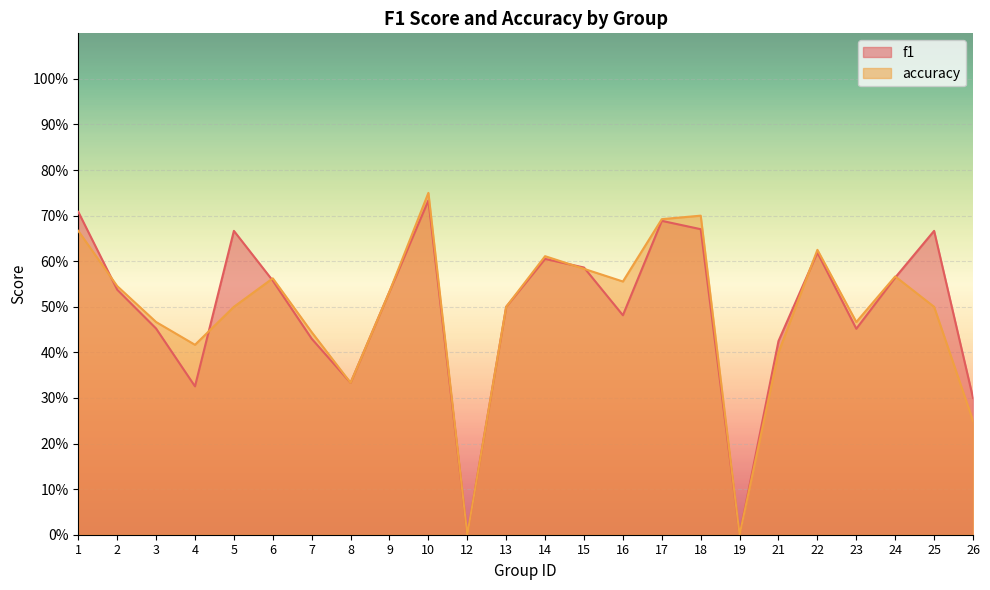

At which label does accuracy reach its minimum?

12